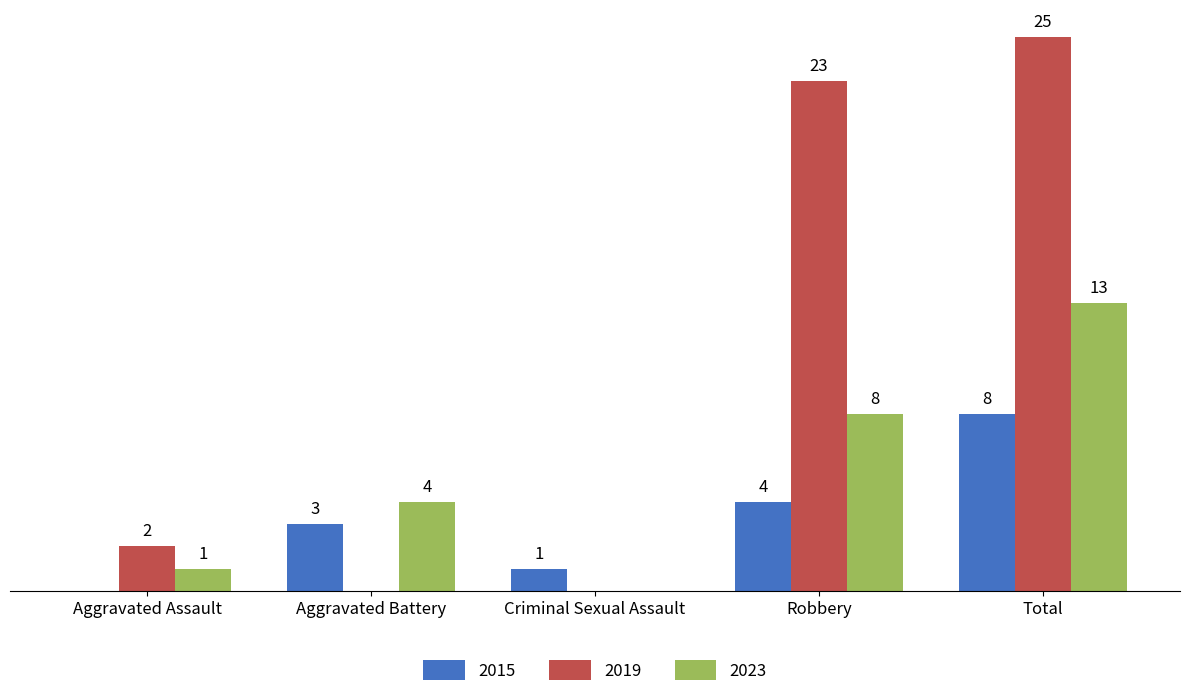

Where is 2019 nearest to the value 12?

Aggravated Assault